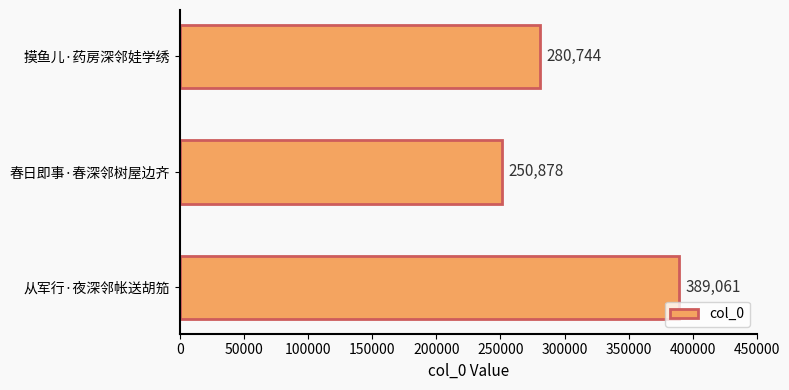

What is the sum of all values?

920683